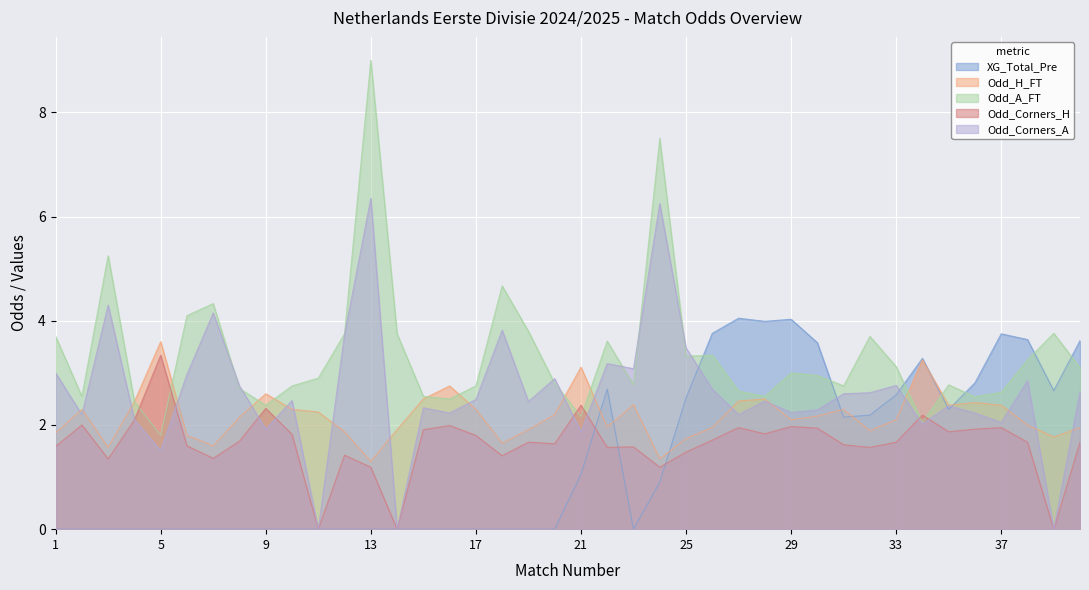

Which category has the lowest value across all series?

1